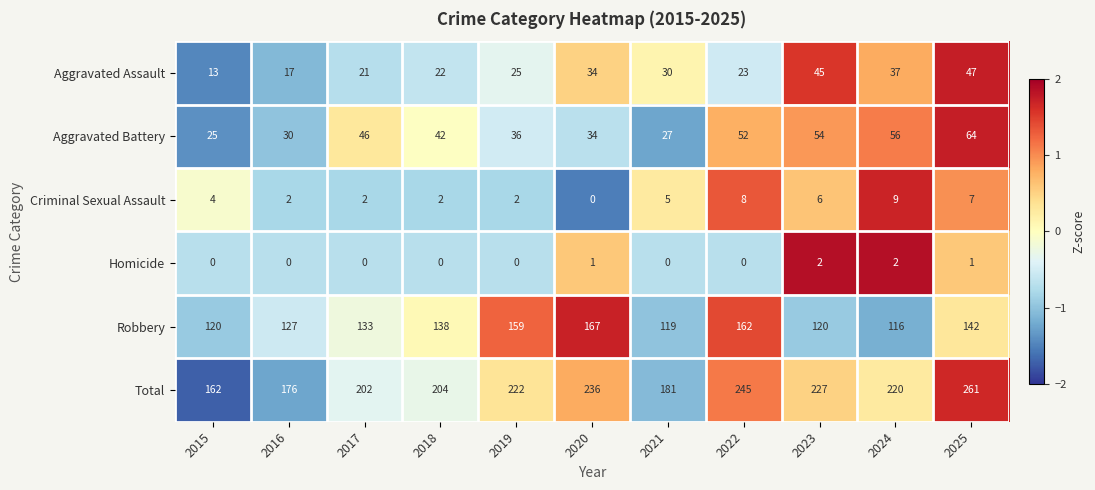

What is the difference between the Aggravated Assault values at 2022 and 2015?

10